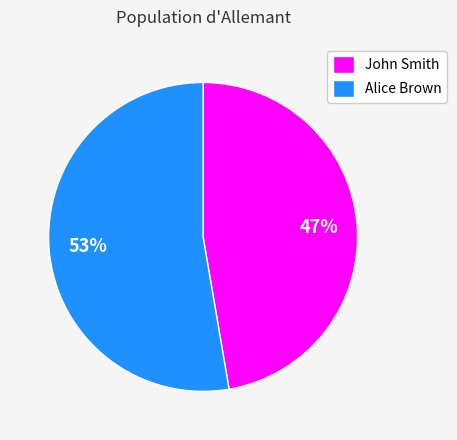

Do Alice Brown and John Smith together represent more than half of the pie?

Yes